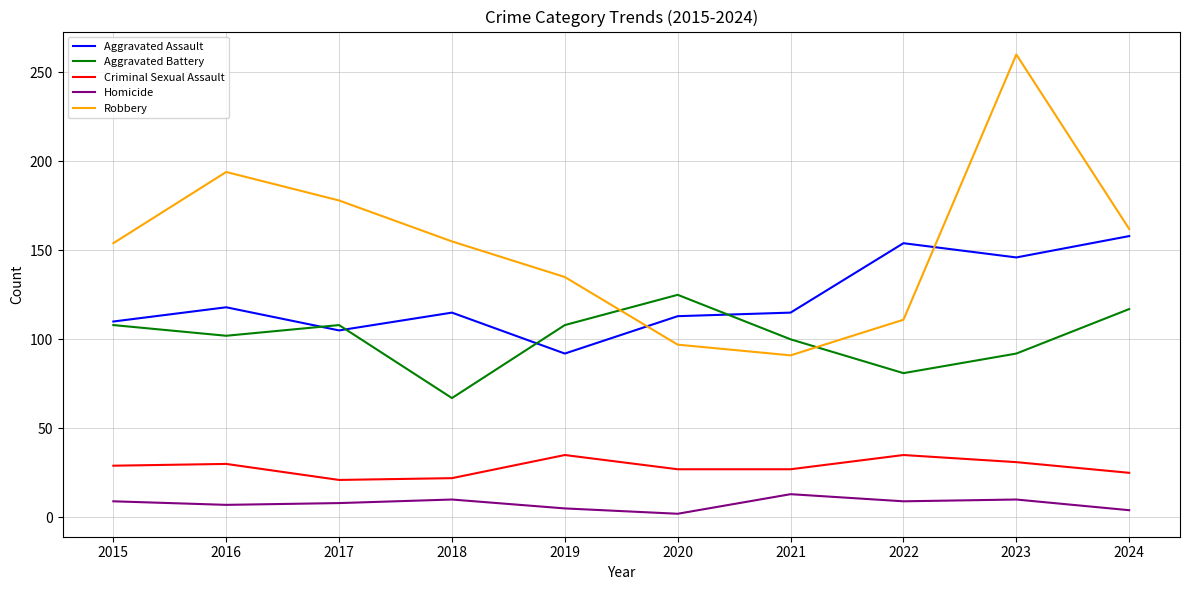

Which series changed the most between 2020 and 2024?

Robbery